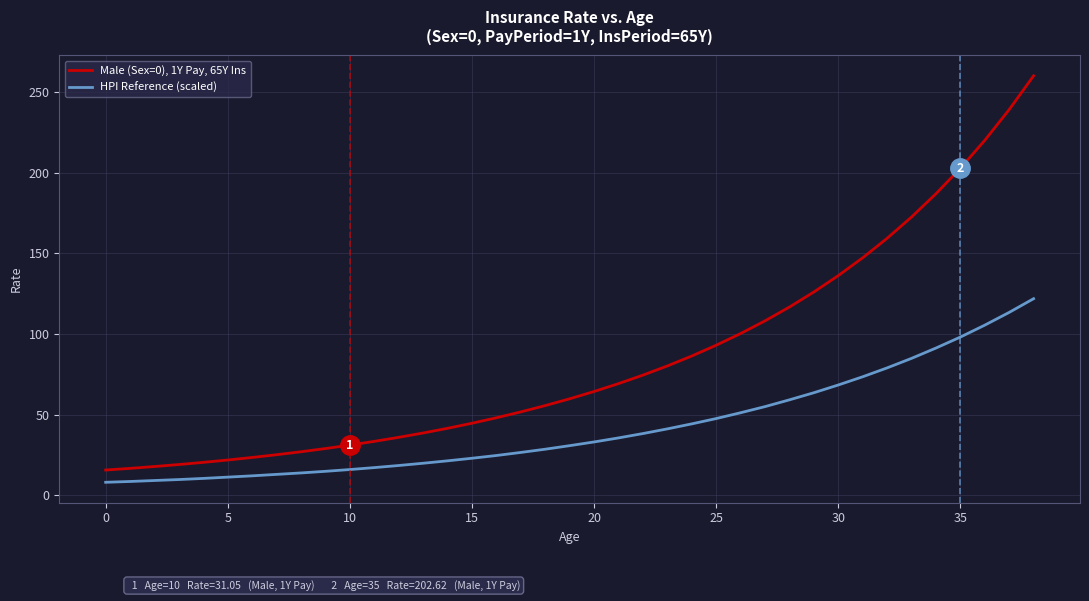

Which series has the widest spread of values?

Male (Sex=0), 1Y Pay, 65Y Ins